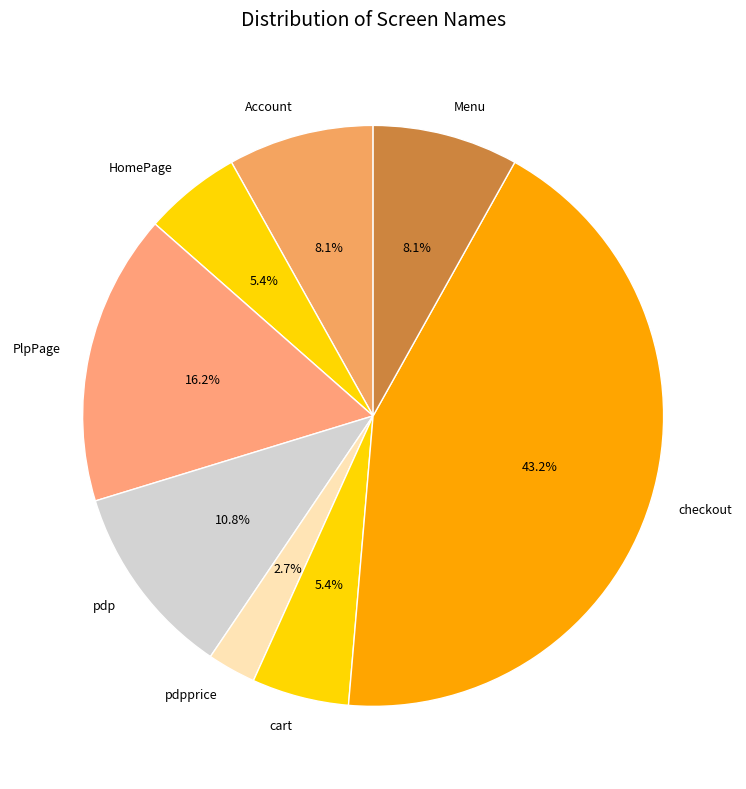

To the nearest percent, what is the average slice percentage?

12%